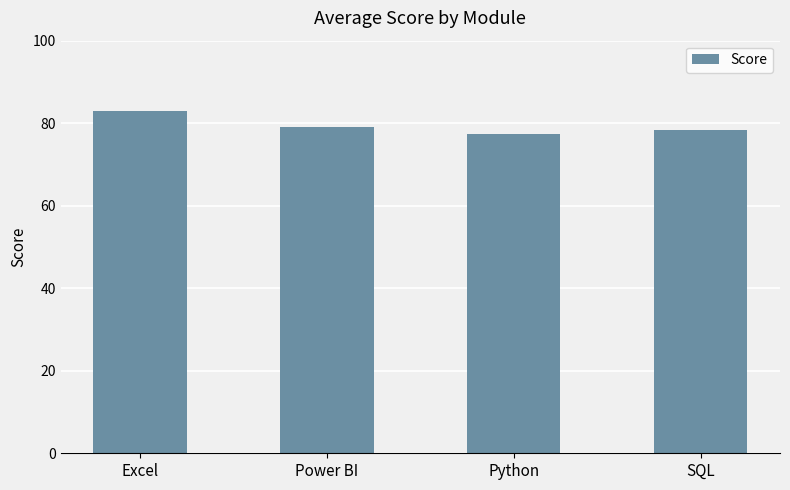

What is the difference between the maximum and minimum values?

5.5